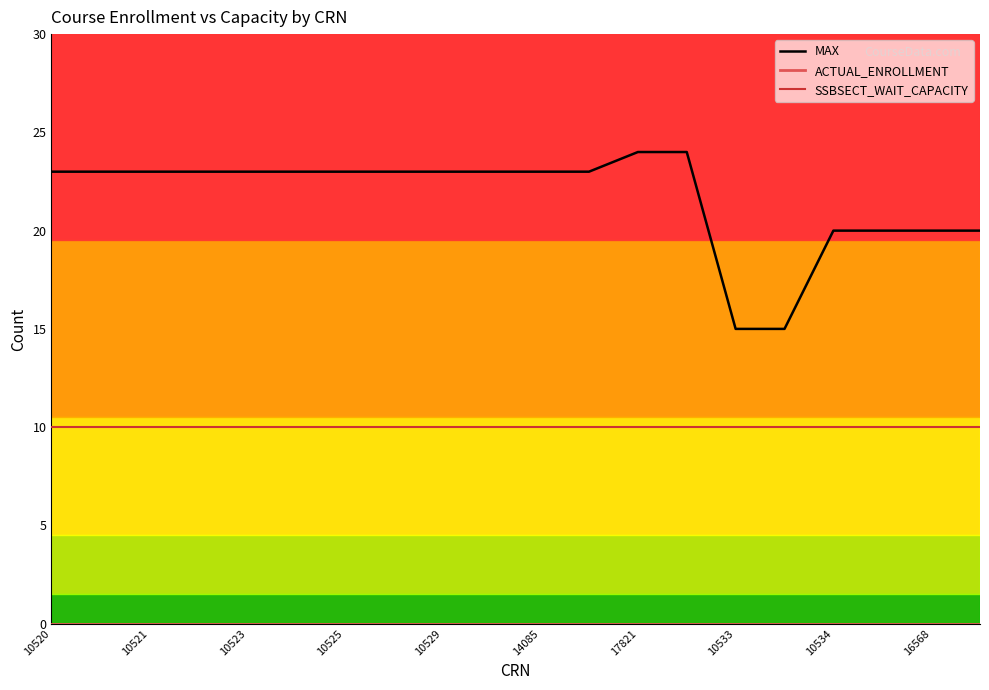

True or false: MAX and SSBSECT_WAIT_CAPACITY cross at least once.

False